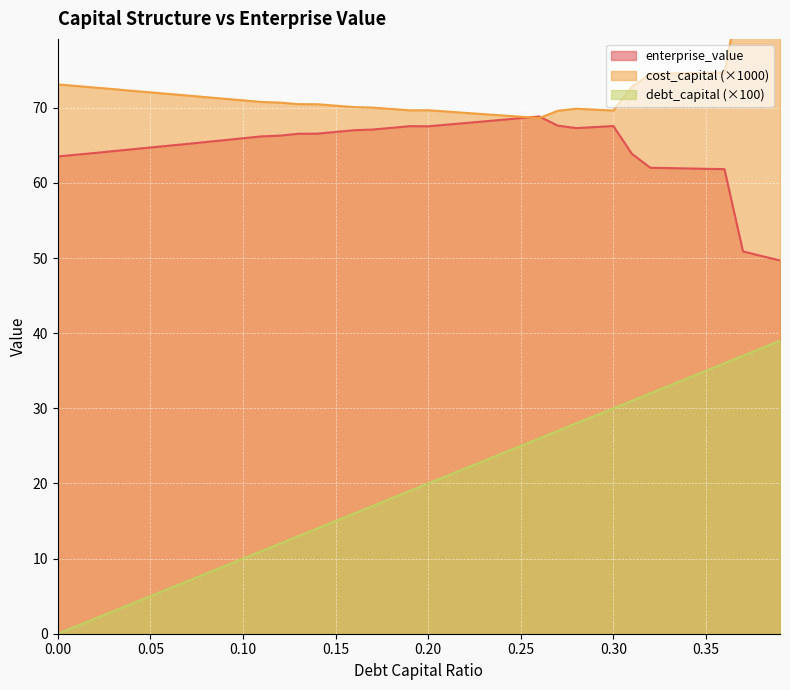

Reading left to right, transcribe all the data shown in this chart.

debt_capital: 0.0	1.0	2.0	3.0	4.0	5.0	6.0	7.0	8.0	9.0	10.0	11.0	12.0	13.0	14.0	15.0	16.0	17.0	18.0	19.0	20.0	21.0	22.0	23.0	24.0	25.0	26.0	27.0	28.0	29.0	30.0	31.0	32.0	33.0	34.0	35.0	36.0	37.0	38.0	39.0
cost_capital: 73.1	72.9	72.7	72.5	72.3	72.1	71.8	71.6	71.4	71.2	71.0	70.8	70.7	70.5	70.5	70.3	70.1	70.0	69.8	69.7	69.7	69.5	69.3	69.2	69.0	68.8	68.6	69.6	69.9	69.8	69.6	72.8	74.5	74.6	74.6	74.7	74.7	87.5	88.4	89.3
enterprise_value: 63.5	63.8	64.0	64.2	64.5	64.7	65.0	65.2	65.5	65.7	66.0	66.2	66.3	66.5	66.6	66.8	67.0	67.1	67.3	67.6	67.5	67.8	68.0	68.2	68.4	68.6	68.8	67.6	67.3	67.4	67.6	63.9	62.0	62.0	61.9	61.9	61.8	50.9	50.3	49.7